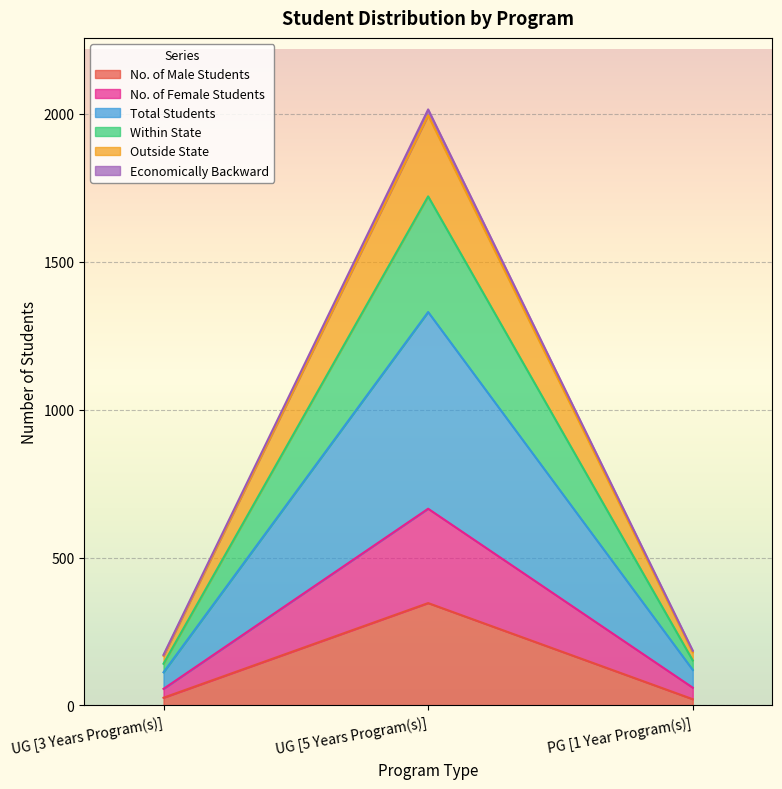

At which label does No. of Male Students reach its peak?

UG [5 Years Program(s)]